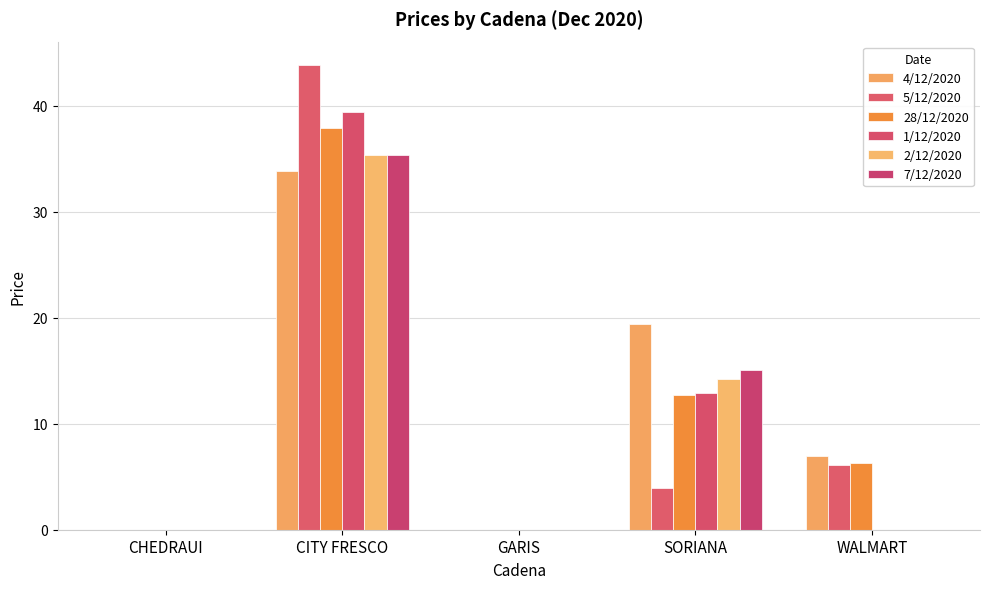

What is the greatest value displayed?

43.9